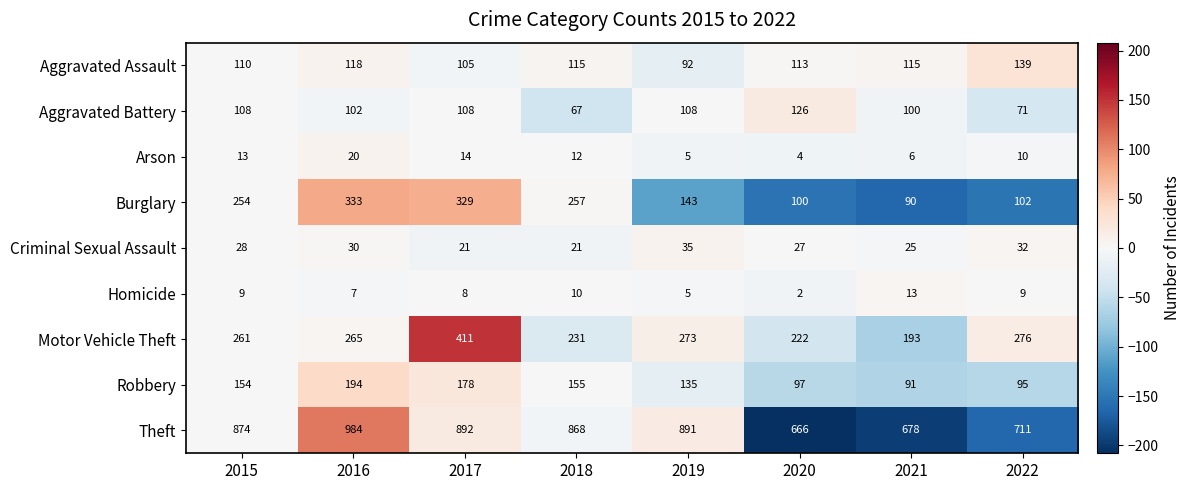

How many data points in Robbery are less than 154?

4